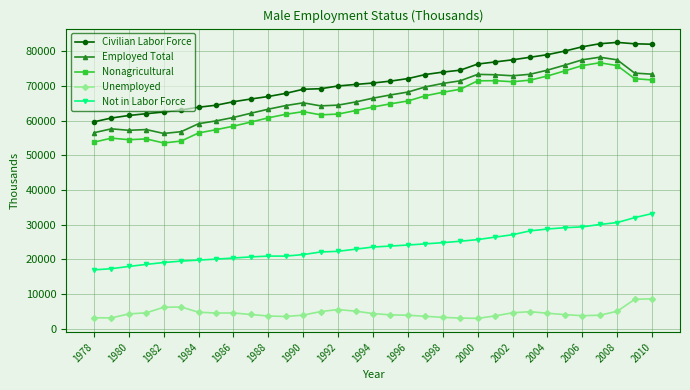

What is the lowest value of the Civilian Labor Force series?

59620